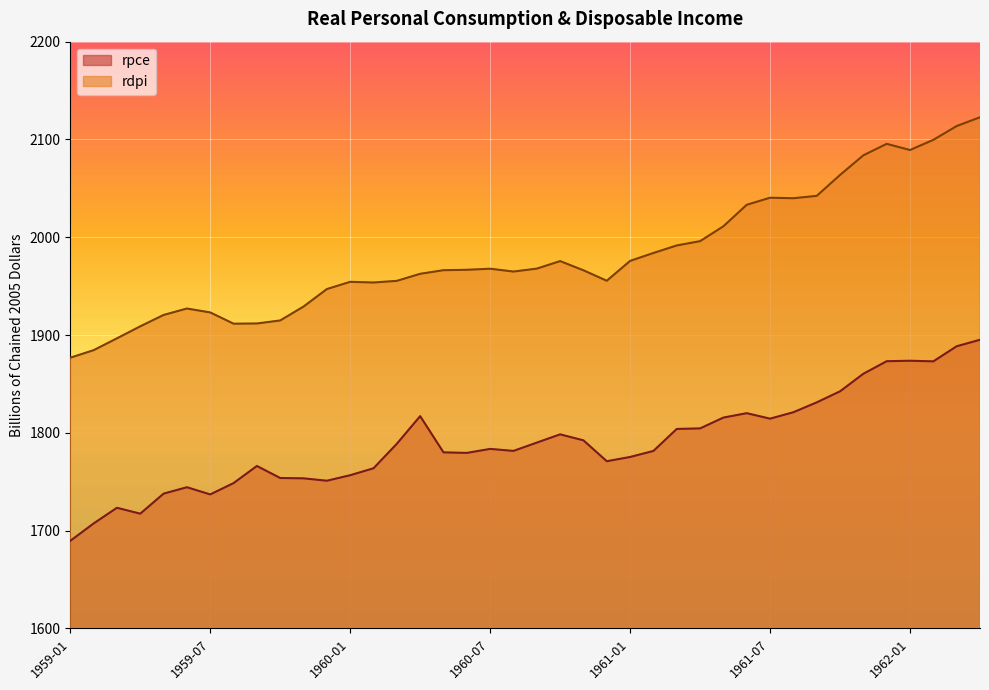

How many values in the rpce series are below 1783?

20